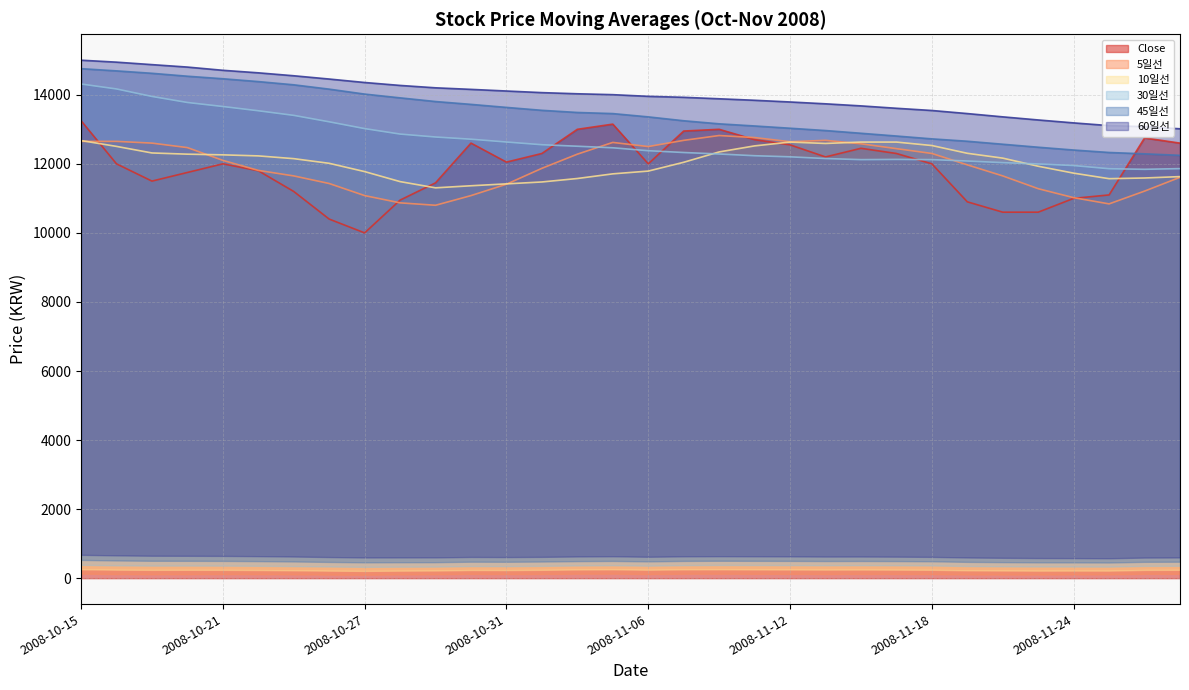

Reading right to left, transcribe all the data shown in this chart.

Close: 2008-11-27=12600.0	2008-11-26=12750.0	2008-11-25=11100.0	2008-11-24=11000.0	2008-11-21=10600.0	2008-11-20=10600.0	2008-11-19=10900.0	2008-11-18=12000.0	2008-11-17=12300.0	2008-11-14=12450.0	2008-11-13=12200.0	2008-11-12=12550.0	2008-11-11=12700.0	2008-11-10=13000.0	2008-11-07=12950.0	2008-11-06=12000.0	2008-11-05=13150.0	2008-11-04=13000.0	2008-11-03=12300.0	2008-10-31=12050.0	2008-10-30=12600.0	2008-10-29=11450.0	2008-10-28=10950.0	2008-10-27=10000.0	2008-10-24=10400.0	2008-10-23=11200.0	2008-10-22=11800.0	2008-10-21=12000.0	2008-10-20=11750.0	2008-10-17=11500.0	2008-10-16=12000.0	2008-10-15=13250.0
5일선: 2008-11-27=11610.0	2008-11-26=11210.0	2008-11-25=10840.0	2008-11-24=11020.0	2008-11-21=11280.0	2008-11-20=11650.0	2008-11-19=11970.0	2008-11-18=12300.0	2008-11-17=12440.0	2008-11-14=12580.0	2008-11-13=12680.0	2008-11-12=12640.0	2008-11-11=12760.0	2008-11-10=12820.0	2008-11-07=12680.0	2008-11-06=12500.0	2008-11-05=12620.0	2008-11-04=12280.0	2008-11-03=11870.0	2008-10-31=11410.0	2008-10-30=11080.0	2008-10-29=10800.0	2008-10-28=10870.0	2008-10-27=11080.0	2008-10-24=11430.0	2008-10-23=11650.0	2008-10-22=11810.0	2008-10-21=12100.0	2008-10-20=12470.0	2008-10-17=12600.0	2008-10-16=12650.0	2008-10-15=12650.0
10일선: 2008-11-27=11630.0	2008-11-26=11590.0	2008-11-25=11570.0	2008-11-24=11730.0	2008-11-21=11930.0	2008-11-20=12165.0	2008-11-19=12305.0	2008-11-18=12530.0	2008-11-17=12630.0	2008-11-14=12630.0	2008-11-13=12590.0	2008-11-12=12630.0	2008-11-11=12520.0	2008-11-10=12345.0	2008-11-07=12045.0	2008-11-06=11790.0	2008-11-05=11710.0	2008-11-04=11575.0	2008-11-03=11475.0	2008-10-31=11420.0	2008-10-30=11365.0	2008-10-29=11305.0	2008-10-28=11485.0	2008-10-27=11775.0	2008-10-24=12015.0	2008-10-23=12150.0	2008-10-22=12230.0	2008-10-21=12260.0	2008-10-20=12280.0	2008-10-17=12315.0	2008-10-16=12505.0	2008-10-15=12675.0
30일선: 2008-11-27=11861.7	2008-11-26=11841.7	2008-11-25=11858.3	2008-11-24=11950.0	2008-11-21=11996.7	2008-11-20=12035.0	2008-11-19=12081.7	2008-11-18=12121.7	2008-11-17=12128.3	2008-11-14=12121.7	2008-11-13=12153.3	2008-11-12=12203.3	2008-11-11=12235.0	2008-11-10=12285.0	2008-11-07=12328.3	2008-11-06=12380.0	2008-11-05=12465.0	2008-11-04=12510.0	2008-11-03=12553.3	2008-10-31=12631.7	2008-10-30=12713.3	2008-10-29=12776.7	2008-10-28=12861.7	2008-10-27=13020.0	2008-10-24=13216.7	2008-10-23=13403.3	2008-10-22=13536.7	2008-10-21=13660.0	2008-10-20=13776.7	2008-10-17=13951.7	2008-10-16=14168.3	2008-10-15=14311.7
45일선: 2008-11-27=12246.7	2008-11-26=12290.0	2008-11-25=12328.9	2008-11-24=12400.0	2008-11-21=12481.1	2008-11-20=12567.8	2008-11-19=12654.4	2008-11-18=12723.3	2008-11-17=12805.6	2008-11-14=12885.6	2008-11-13=12964.4	2008-11-12=13031.1	2008-11-11=13096.7	2008-11-10=13158.9	2008-11-07=13247.8	2008-11-06=13360.0	2008-11-05=13455.6	2008-11-04=13487.8	2008-11-03=13550.0	2008-10-31=13634.4	2008-10-30=13722.2	2008-10-29=13804.4	2008-10-28=13911.1	2008-10-27=14020.0	2008-10-24=14163.3	2008-10-23=14288.9	2008-10-22=14382.2	2008-10-21=14464.4	2008-10-20=14537.8	2008-10-17=14622.2	2008-10-16=14692.2	2008-10-15=14756.7
60일선: 2008-11-27=13015.0	2008-11-26=13076.7	2008-11-25=13107.5	2008-11-24=13185.8	2008-11-21=13270.8	2008-11-20=13360.8	2008-11-19=13455.8	2008-11-18=13545.0	2008-11-17=13609.2	2008-11-14=13678.3	2008-11-13=13738.3	2008-11-12=13791.7	2008-11-11=13840.8	2008-11-10=13884.2	2008-11-07=13926.7	2008-11-06=13955.0	2008-11-05=14003.3	2008-11-04=14029.2	2008-11-03=14062.5	2008-10-31=14109.2	2008-10-30=14156.7	2008-10-29=14201.7	2008-10-28=14270.8	2008-10-27=14355.8	2008-10-24=14455.8	2008-10-23=14550.8	2008-10-22=14635.8	2008-10-21=14709.2	2008-10-20=14802.5	2008-10-17=14873.3	2008-10-16=14945.0	2008-10-15=15001.7